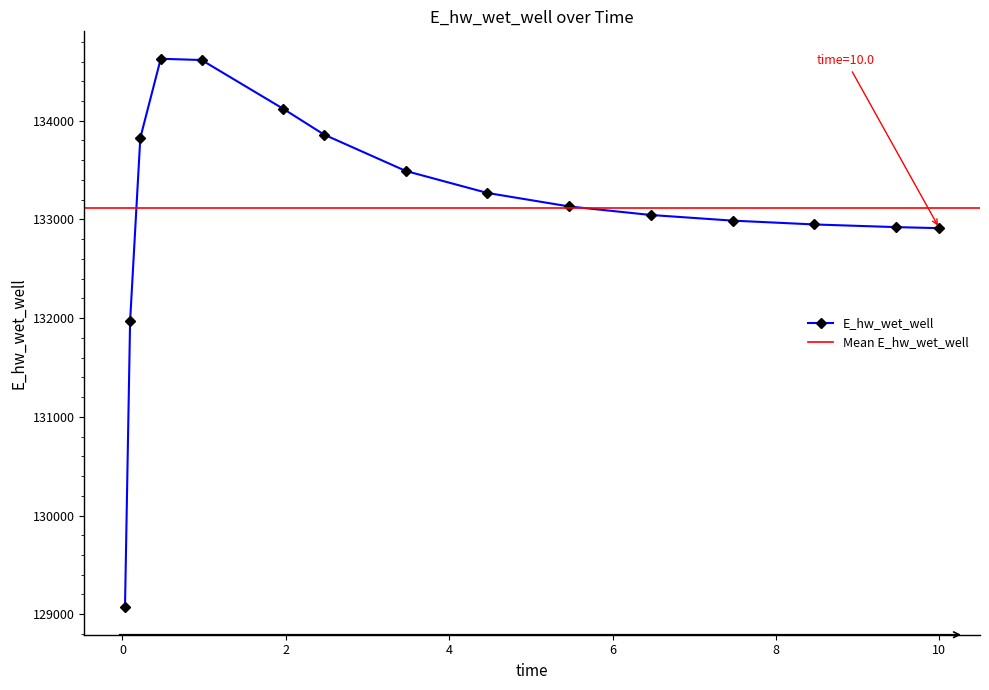

Approximately how many times larger is the value at 8.46875 compared to 0.96875?

1.0